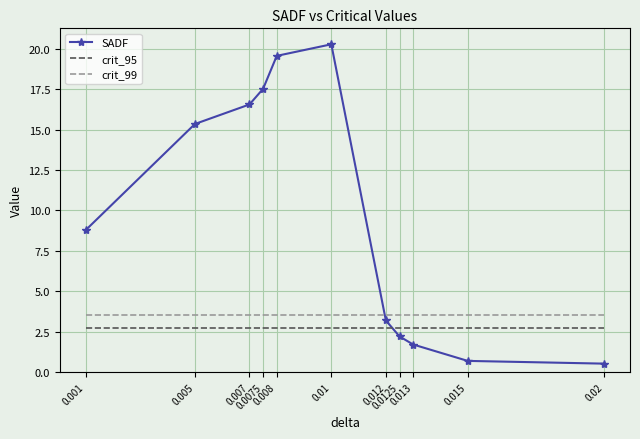

What is the sum of all SADF values?

106.4